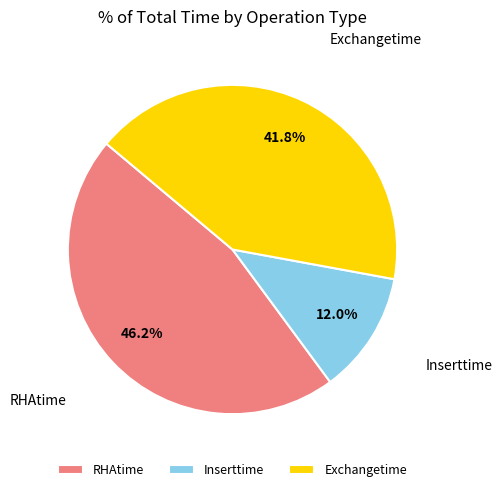

Is there a majority slice in this chart?

No